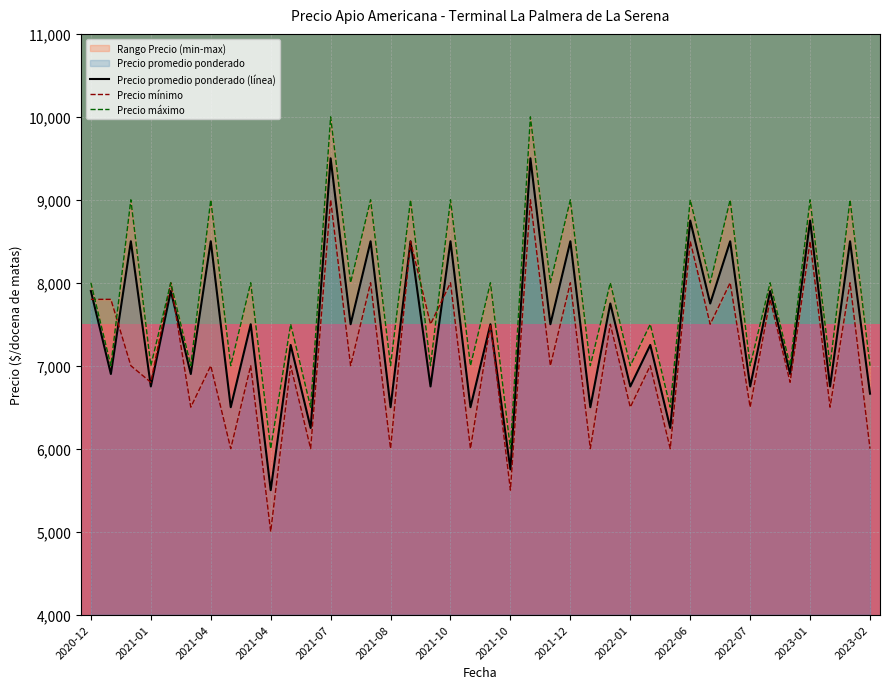

Where does the Precio minimo series first go above 7000?

2020-12